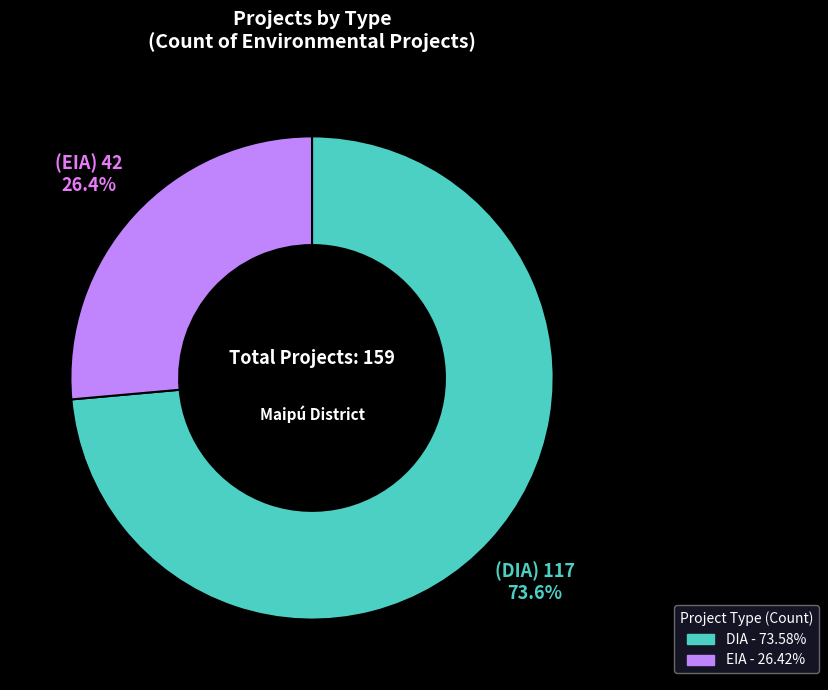

Which category has the smallest portion of the pie?

EIA